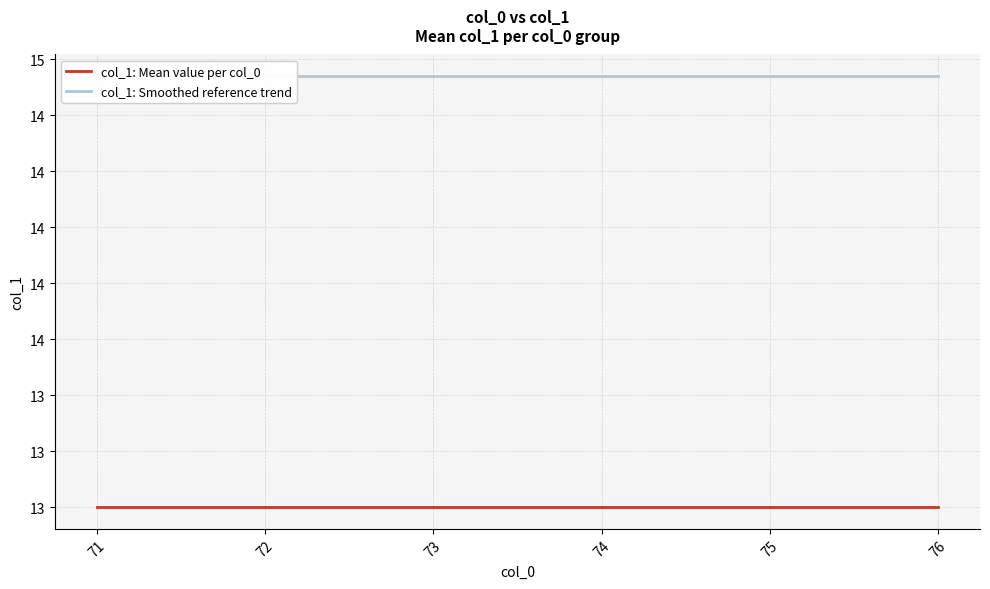

At how many categories does at least one series exceed 13?

6